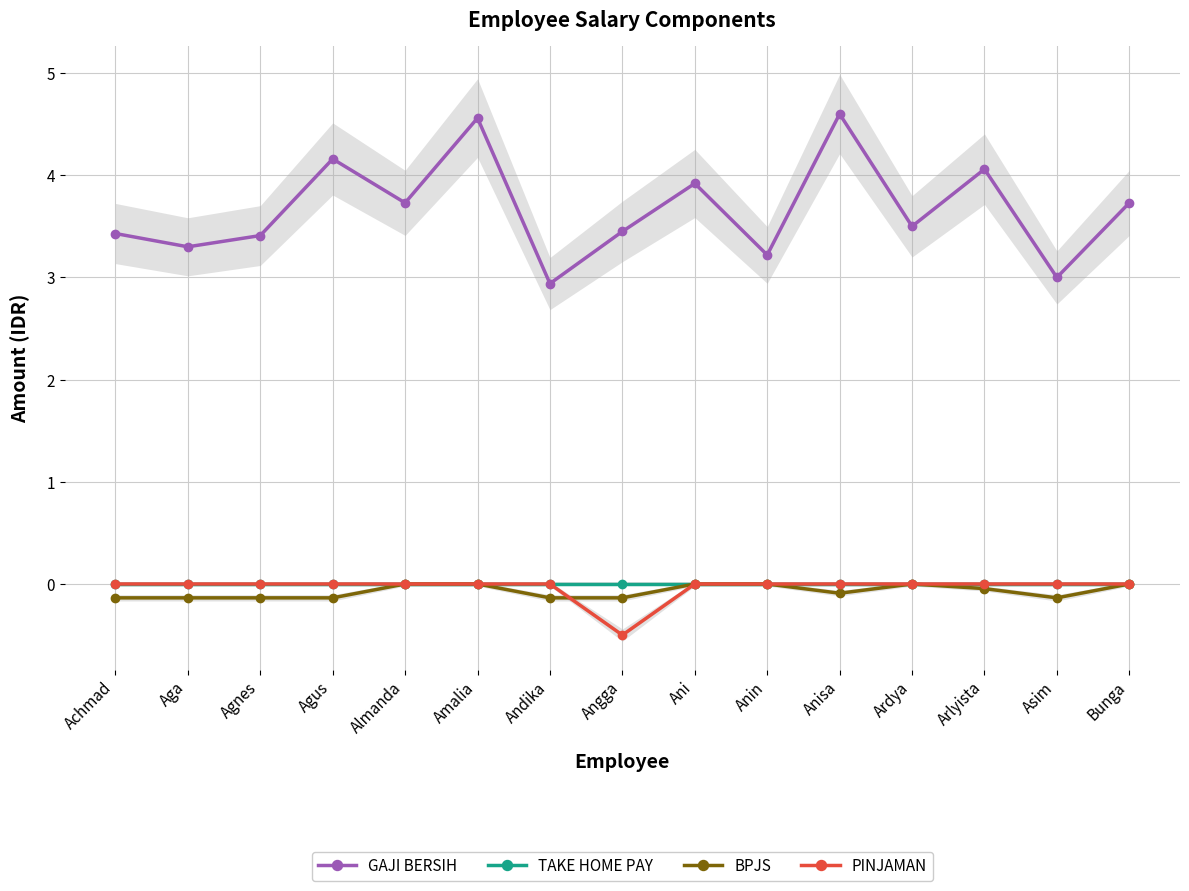

What is the difference between the highest and lowest values at Andika?

3.1